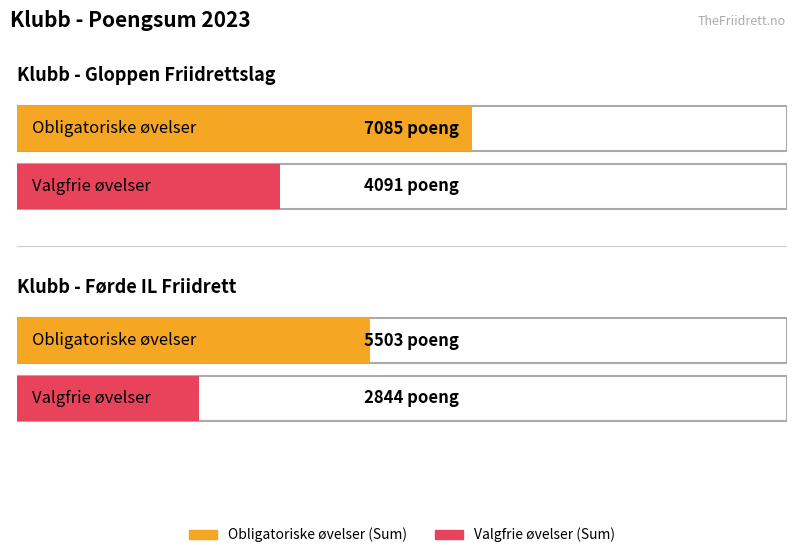

How many data points in Obligatoriske øvelser (Sum) are less than 7085?

1